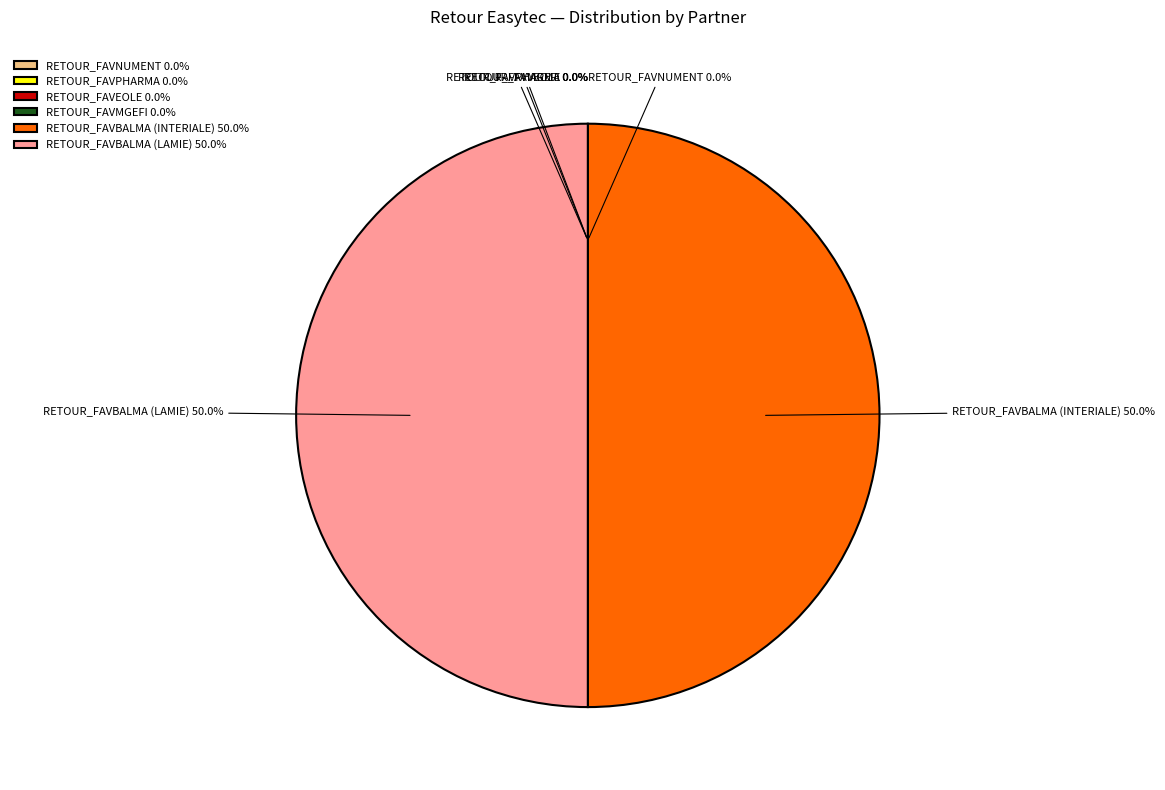

Between /RETOUR_FAVBALMA and /RETOUR_FAVBALMA, which is larger?

/RETOUR_FAVBALMA